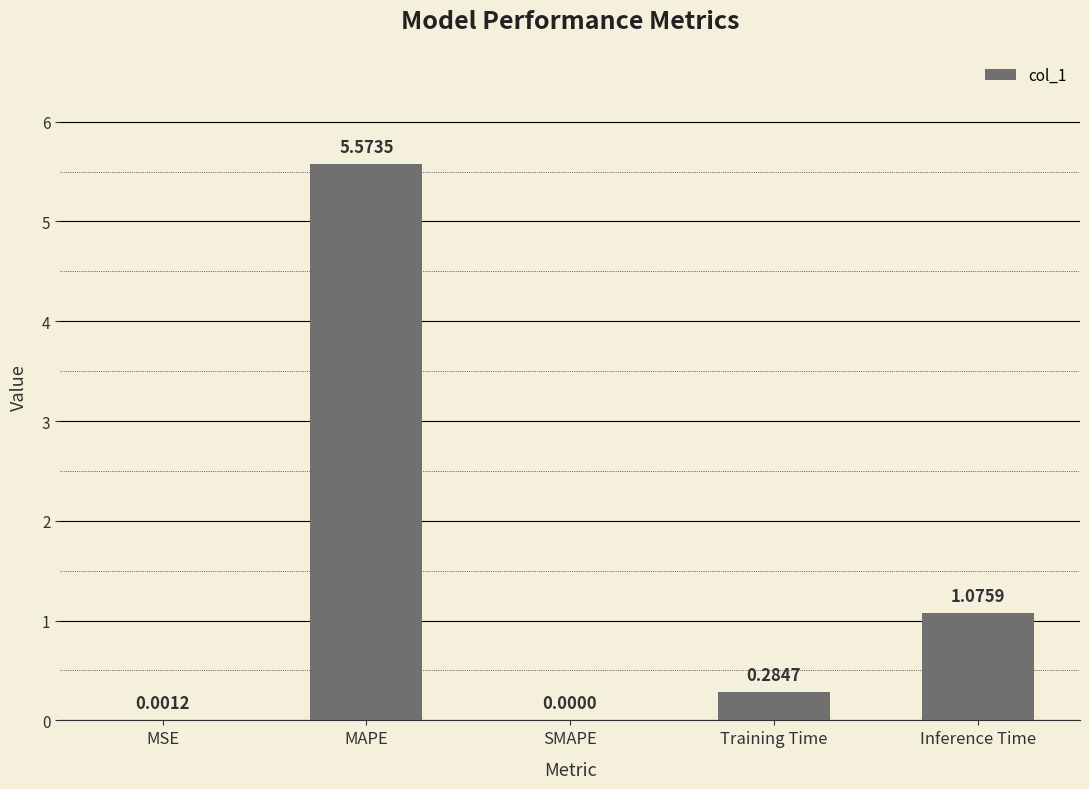

How many values exceed 0?

4